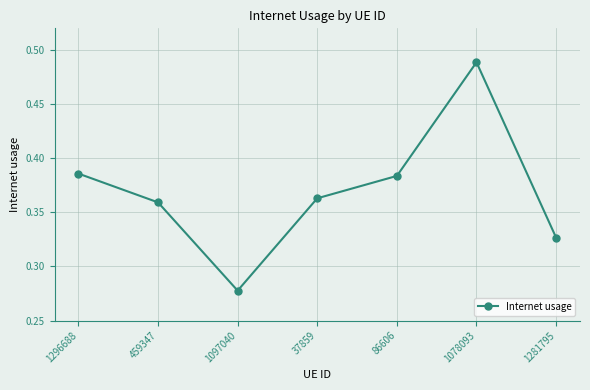

What is the sum of the values at 1097040 and 1296688?

0.7